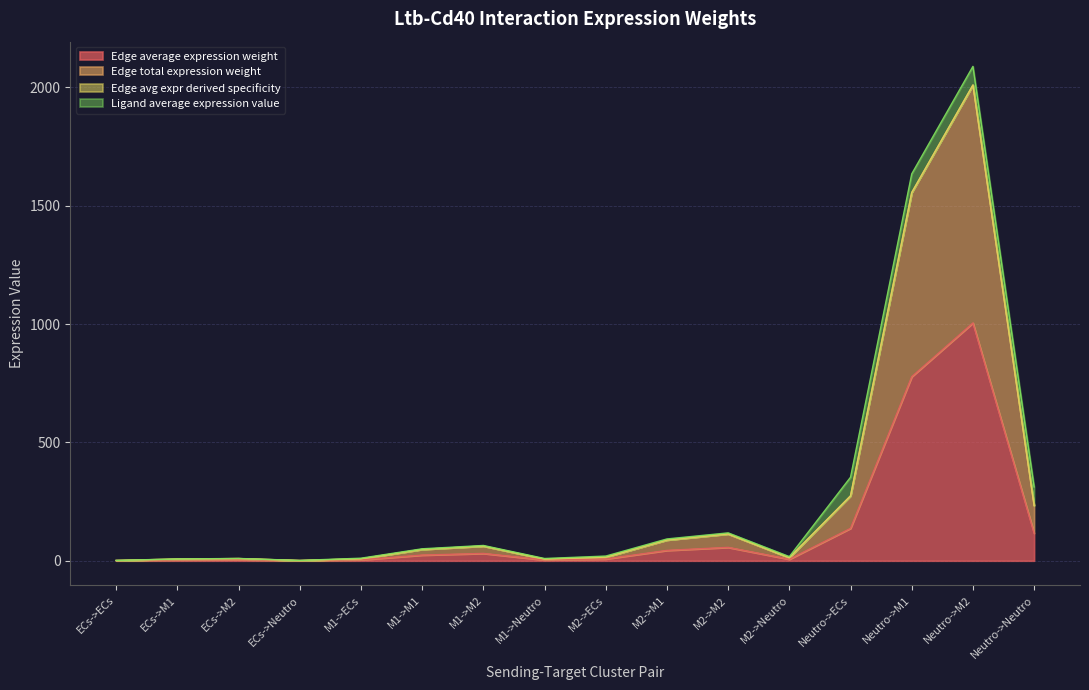

What is the label of the 12th point from the left?

M2->Neutro